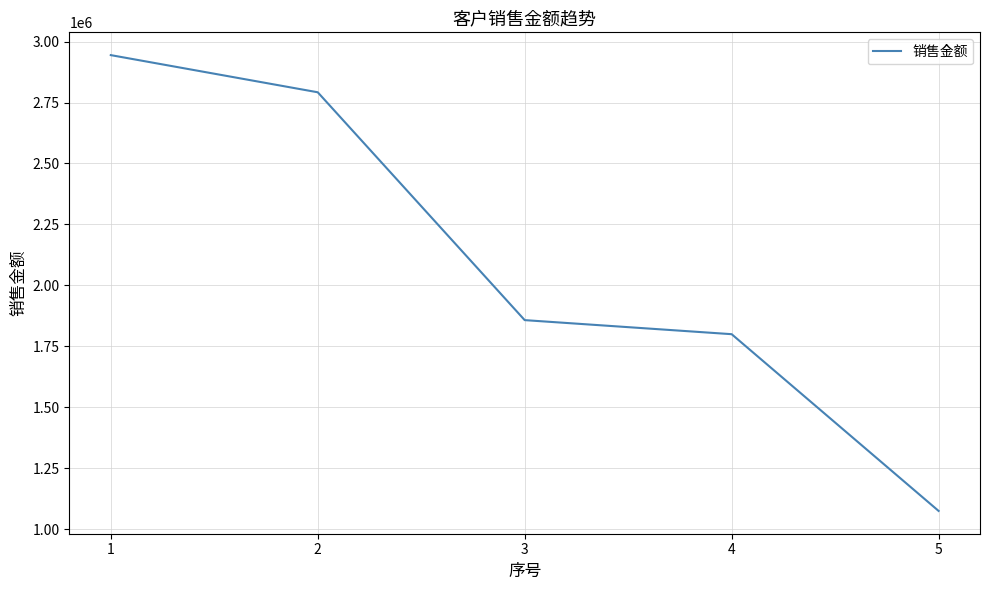

Does the chart display data point markers on the line(s)?

No